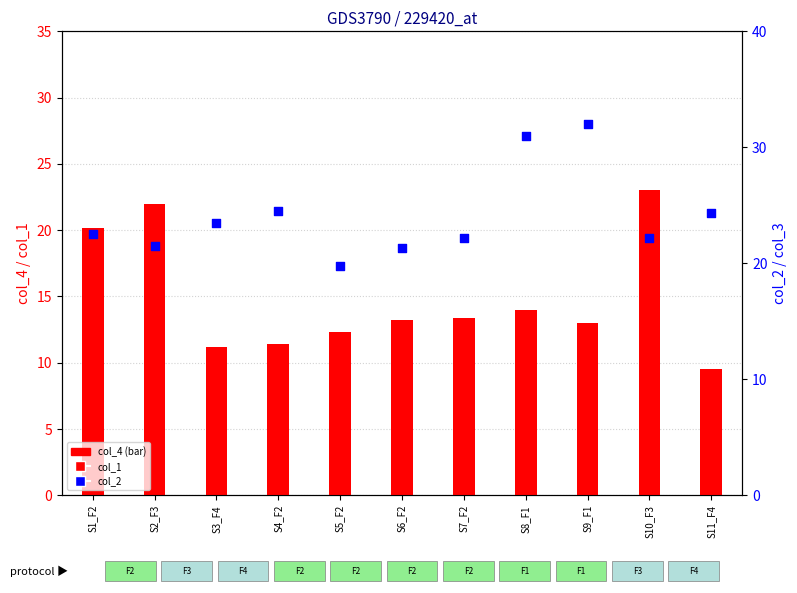

Which series reaches the minimum Y coordinate?

col_1